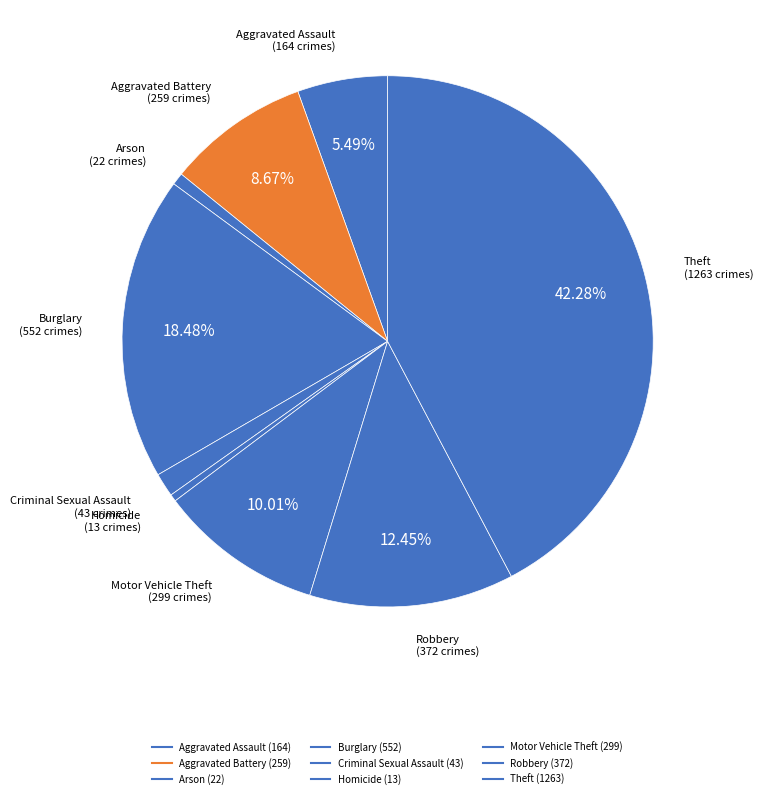

Which slice is the largest?

Theft